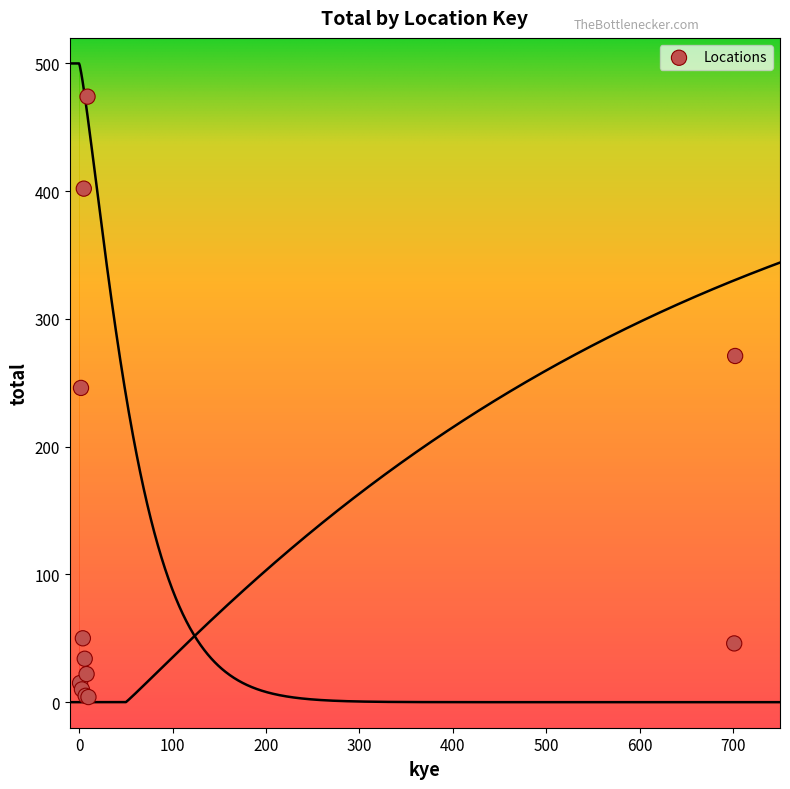

What Y value in the scatter plot is closest to 239?

246